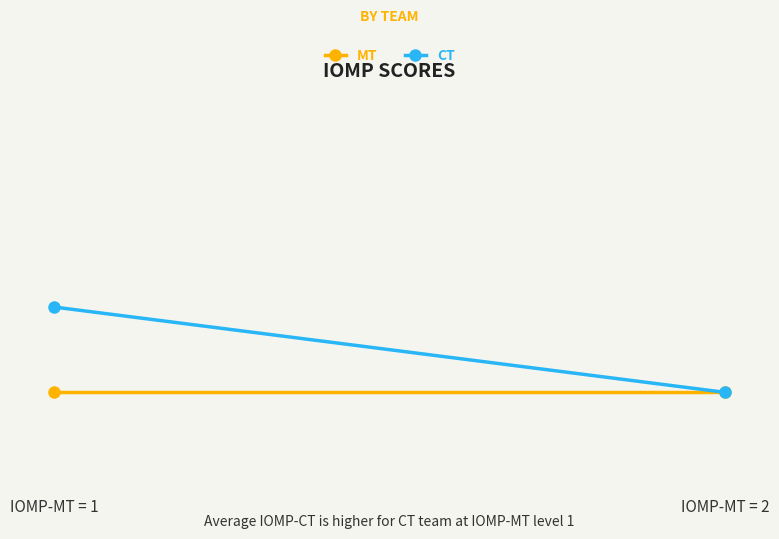

Rank the series at IOMP-MT = 1 from highest to lowest value.

CT, MT